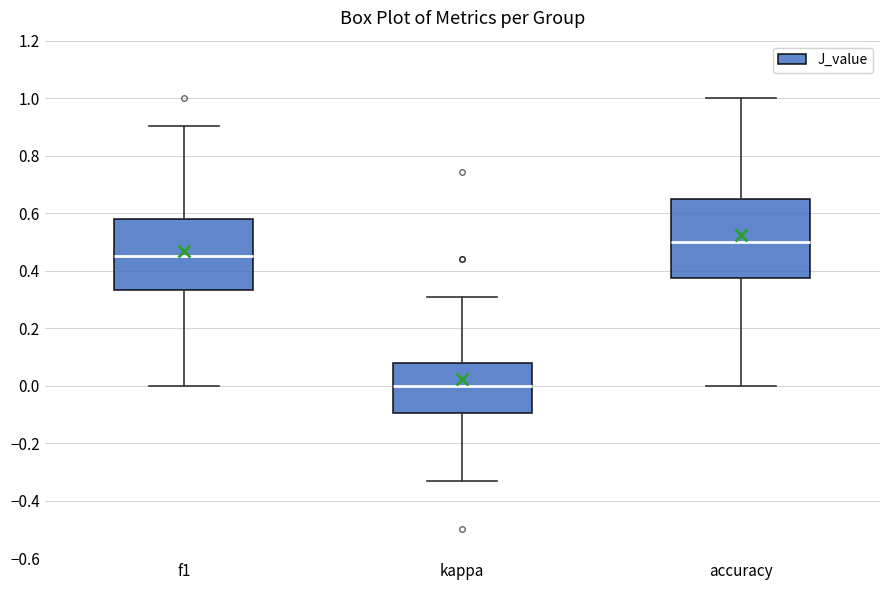

Comparing the boxes themselves (not the whiskers), which one is the tallest?

accuracy